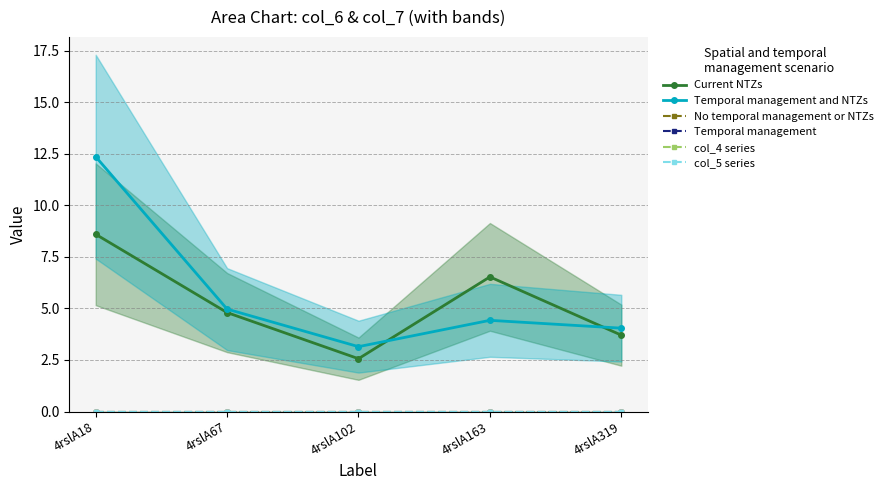

True or false: No temporal management or NTZs and Temporal management and NTZs intersect in this chart.

False